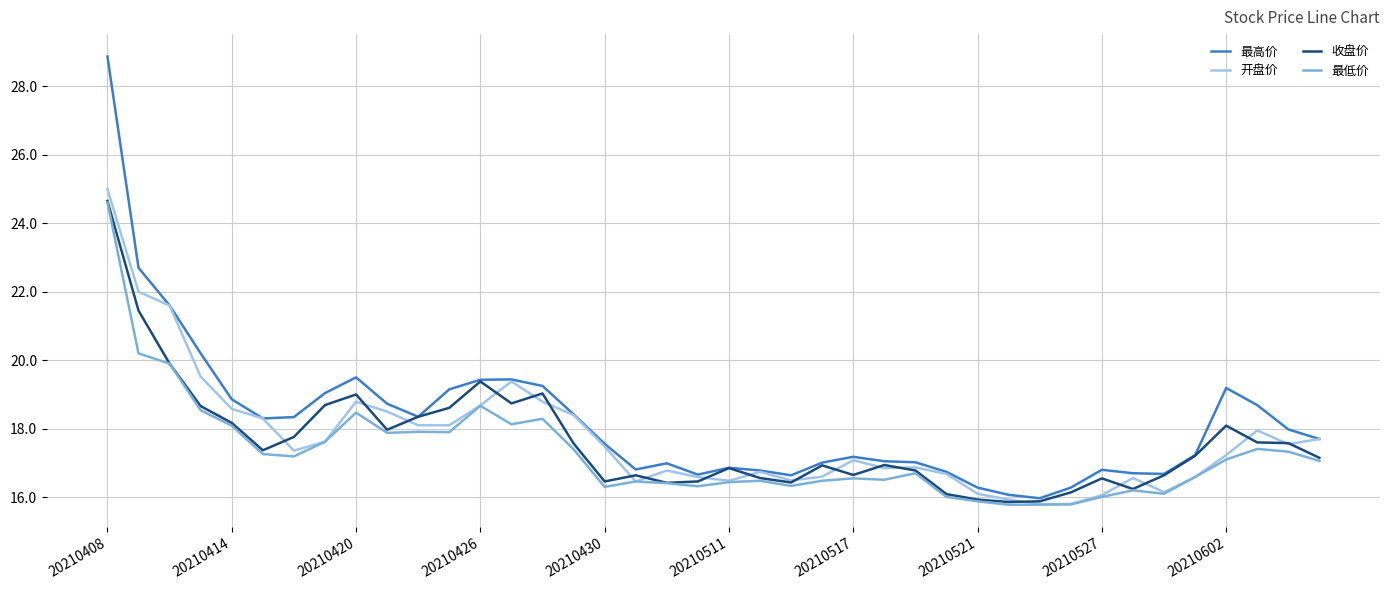

What is the difference between the second highest and second lowest values in the 开盘价 series?

6.2